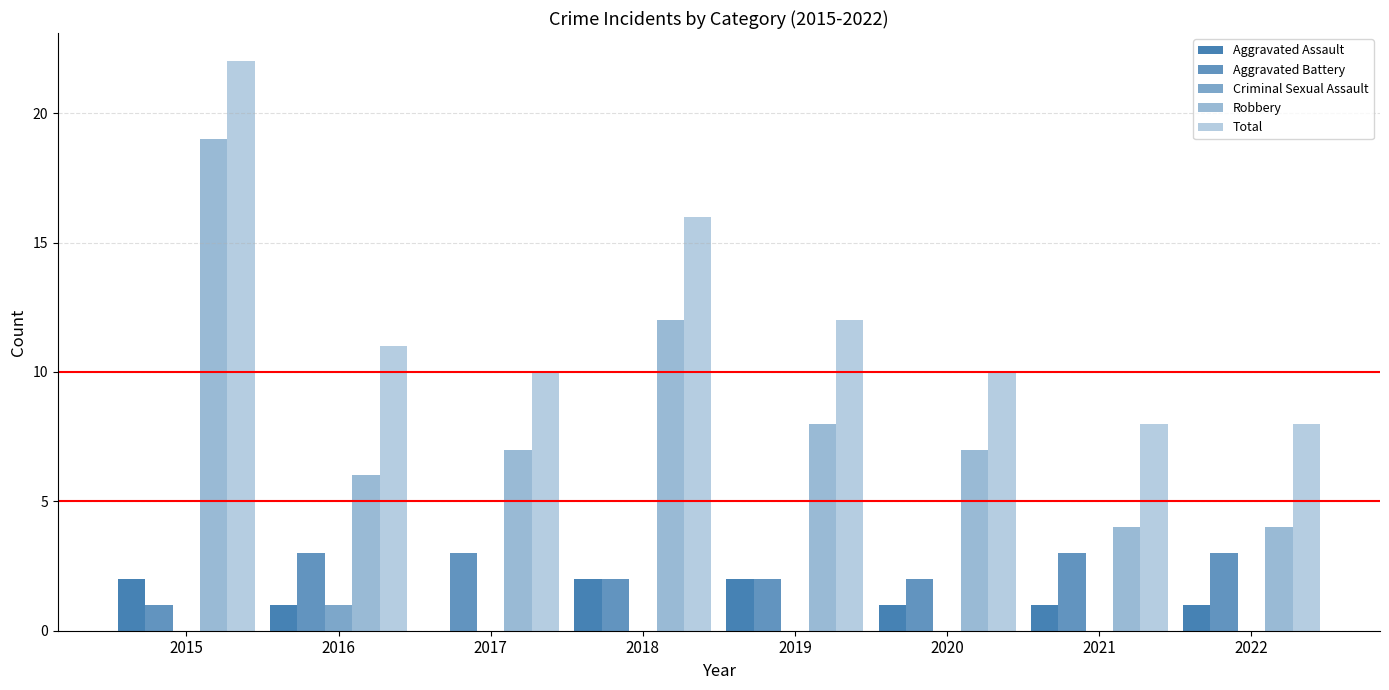

Are the bars grouped side by side (vs. stacked)?

Yes